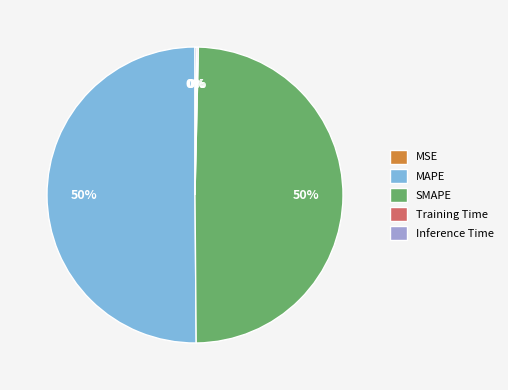

Combined, do SMAPE and MAPE account for over 50%?

Yes